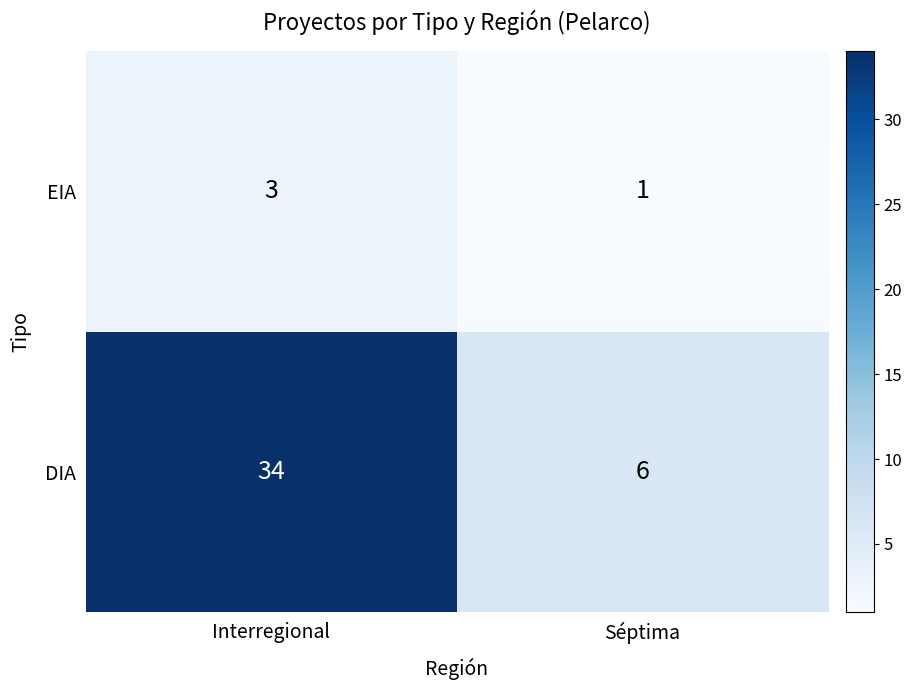

What is the sum of all DIA values?

40